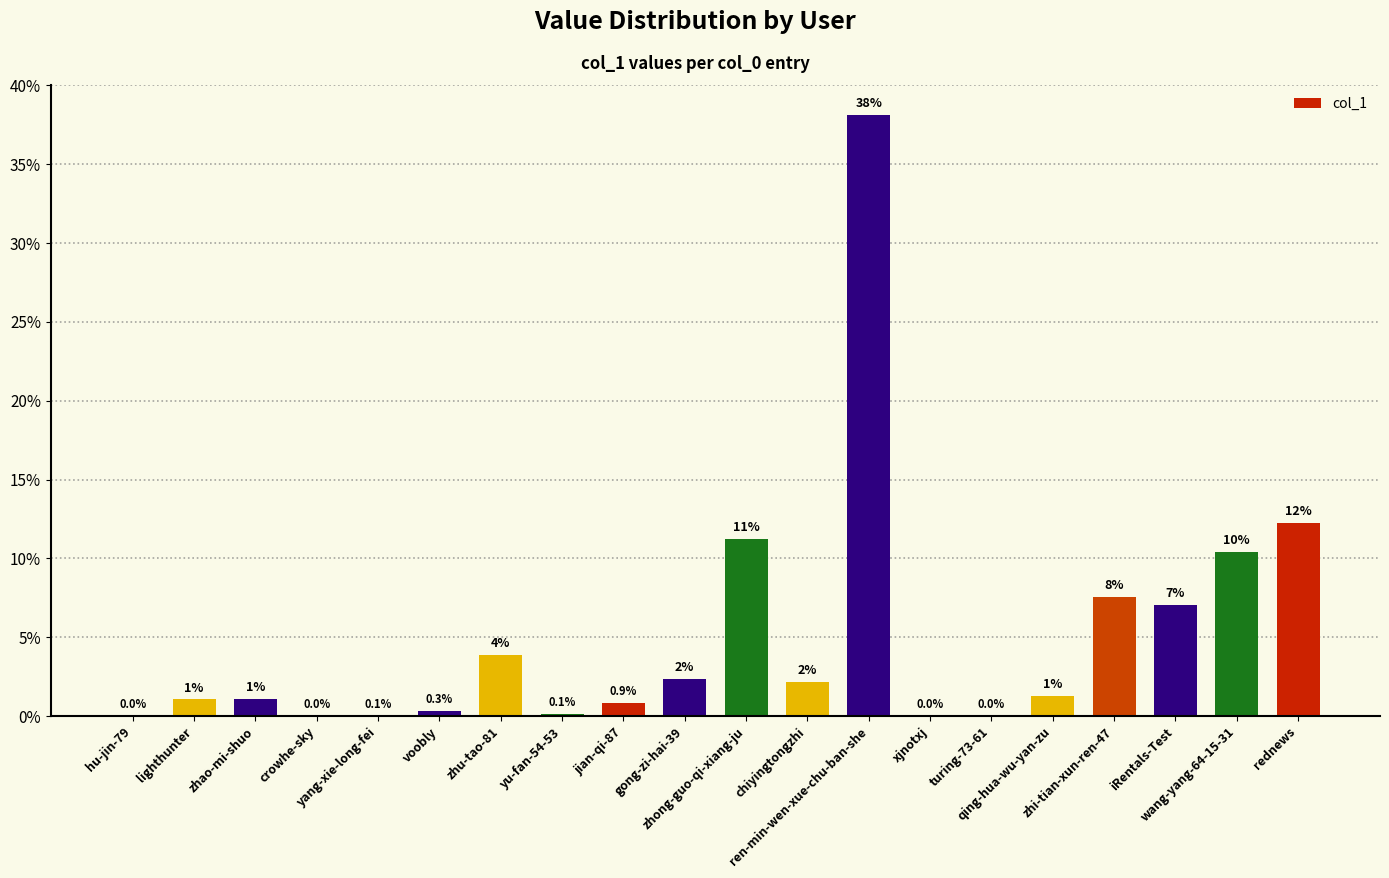

What is the greatest value displayed?

38.1